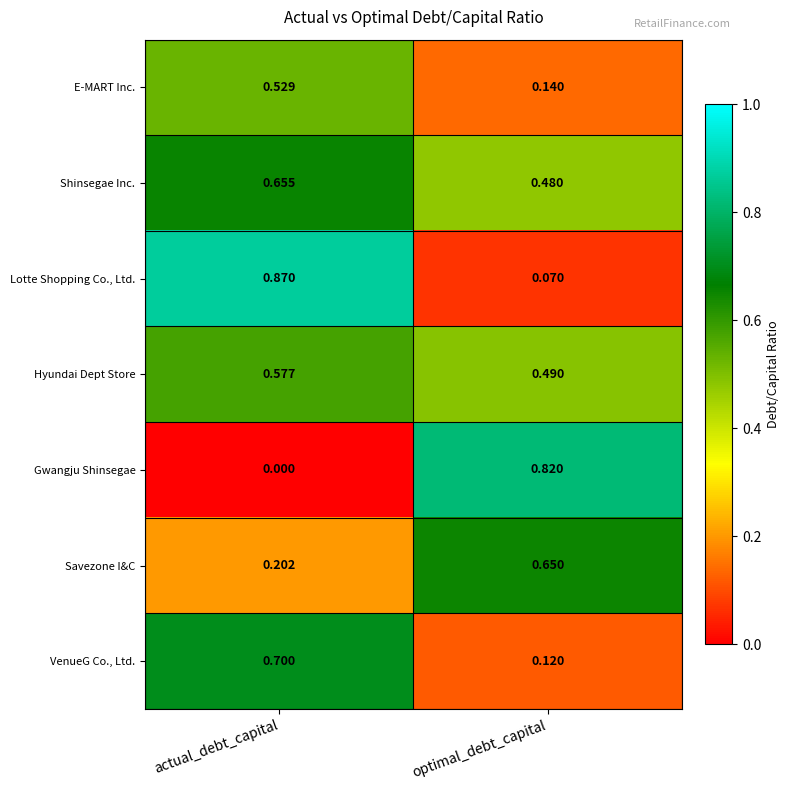

Where is Lotte Shopping Co., Ltd. nearest to the value 0?

optimal_debt_capital